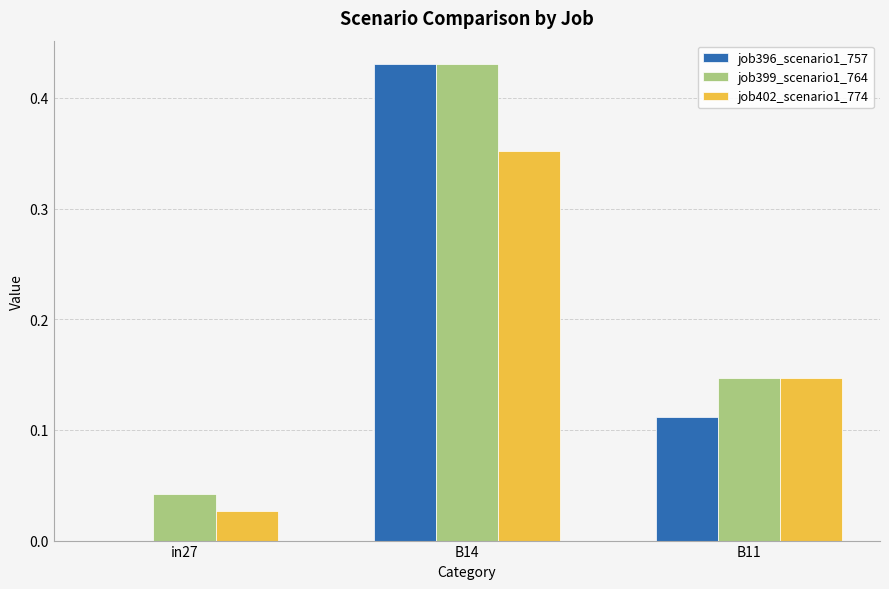

How many groups of bars are there?

3